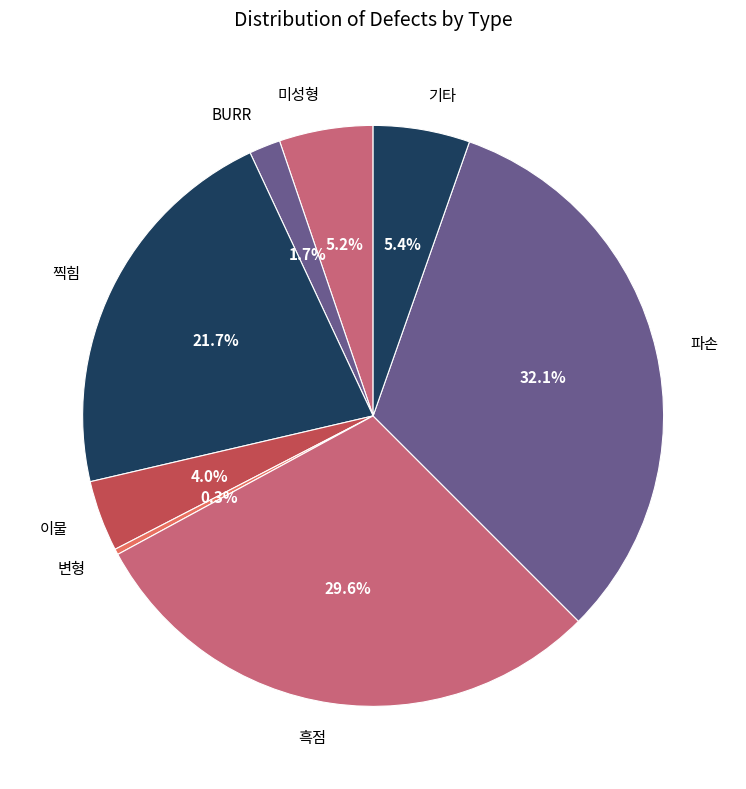

Does any single category account for the majority?

No